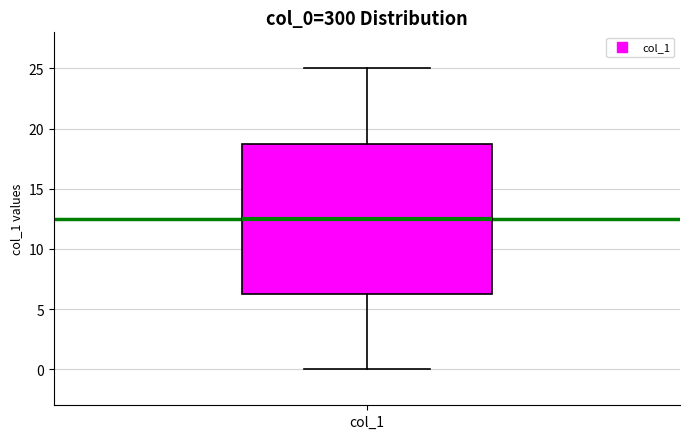

Transcribe this box plot: give where the median line is, the range the box spans, and where the two whiskers end, as read against the y-axis. The values are not printed on the chart, so give them approximately, as read against the axis.

median 12.5, box 6.5 to 19.0, whiskers 0.0 to 25.0